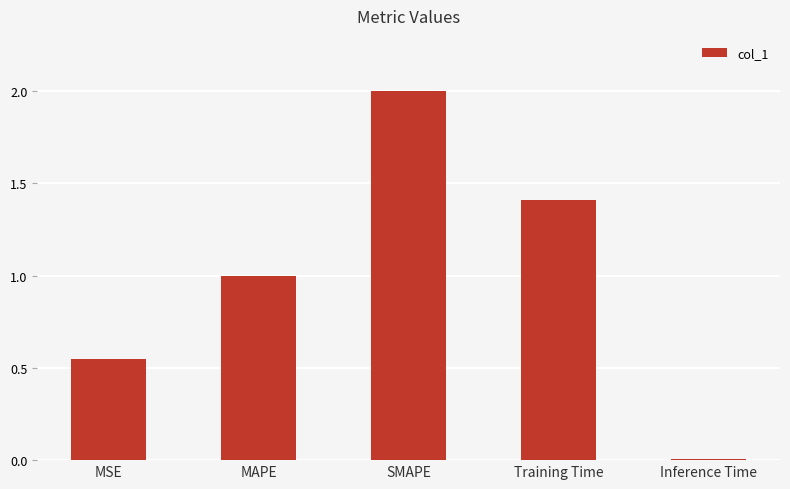

Count the number of categories in the chart.

5